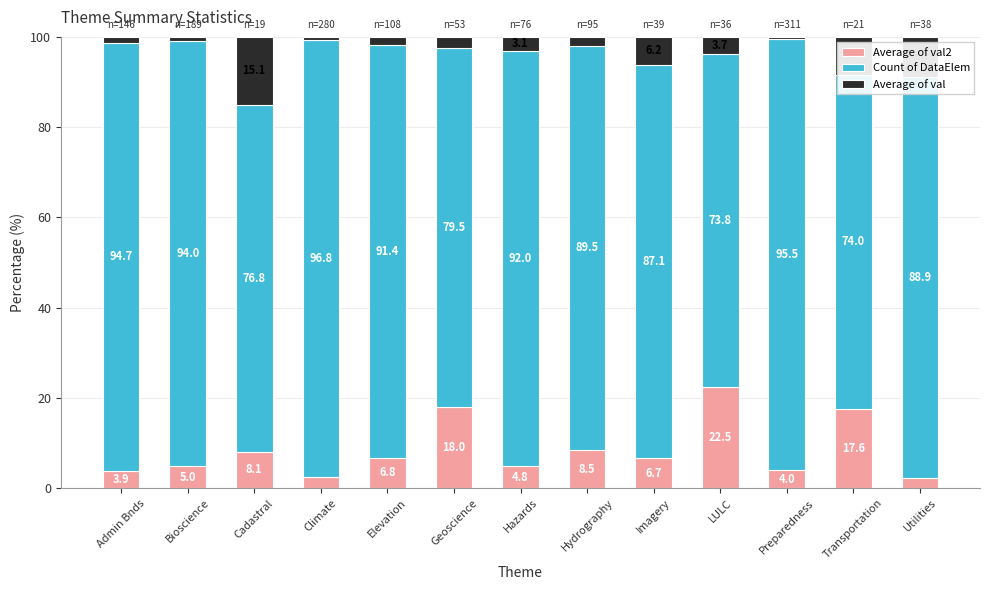

What is the total value across all series at Preparedness?

100.0